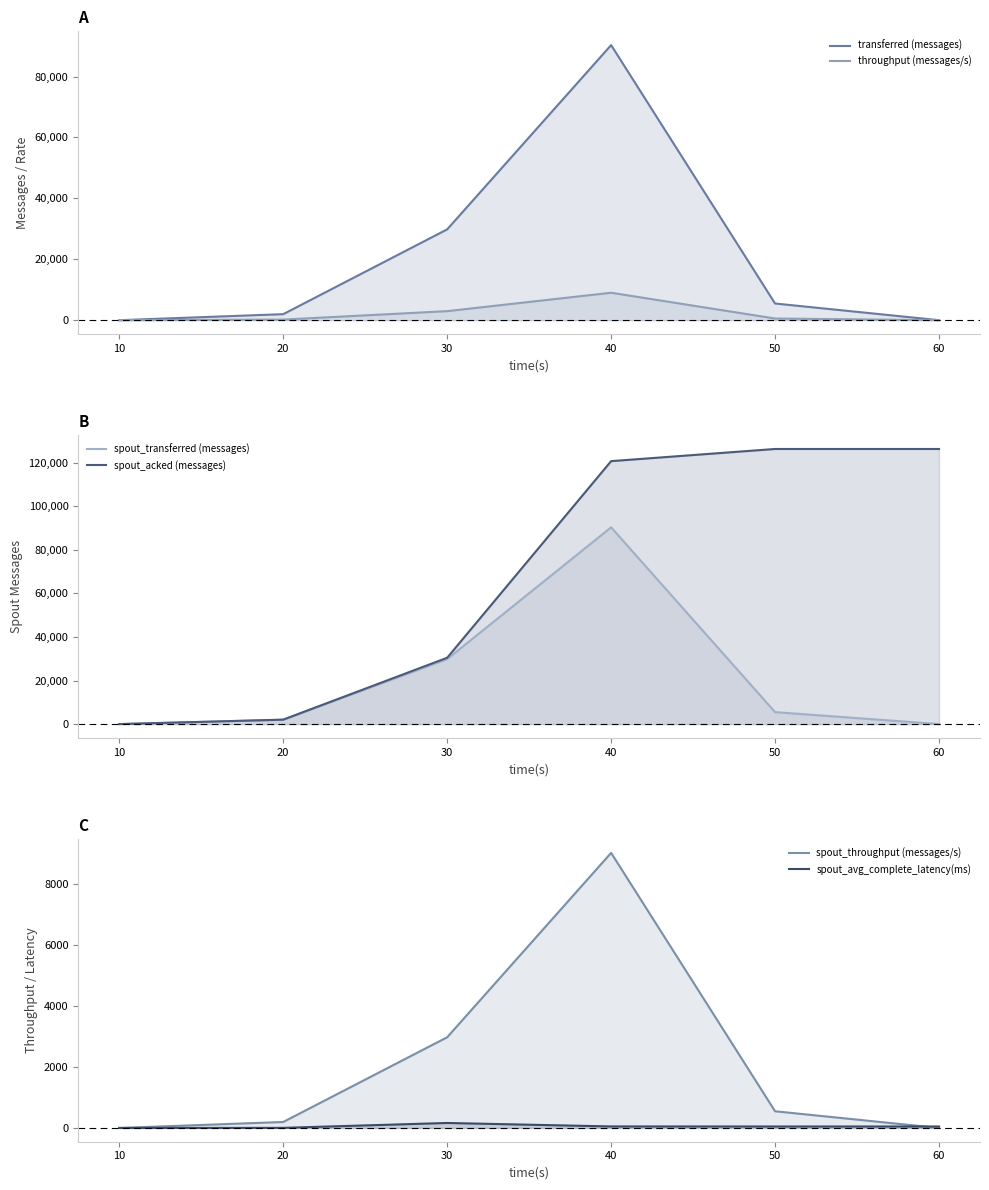

Between 40 and 20, which is larger?

40